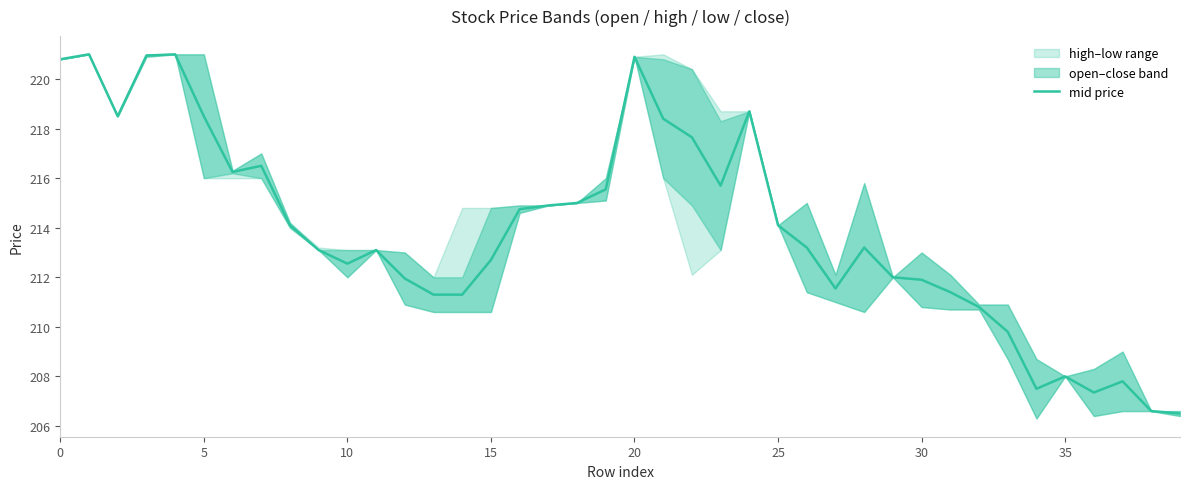

At which category does the chart reach its peak across all series?

5